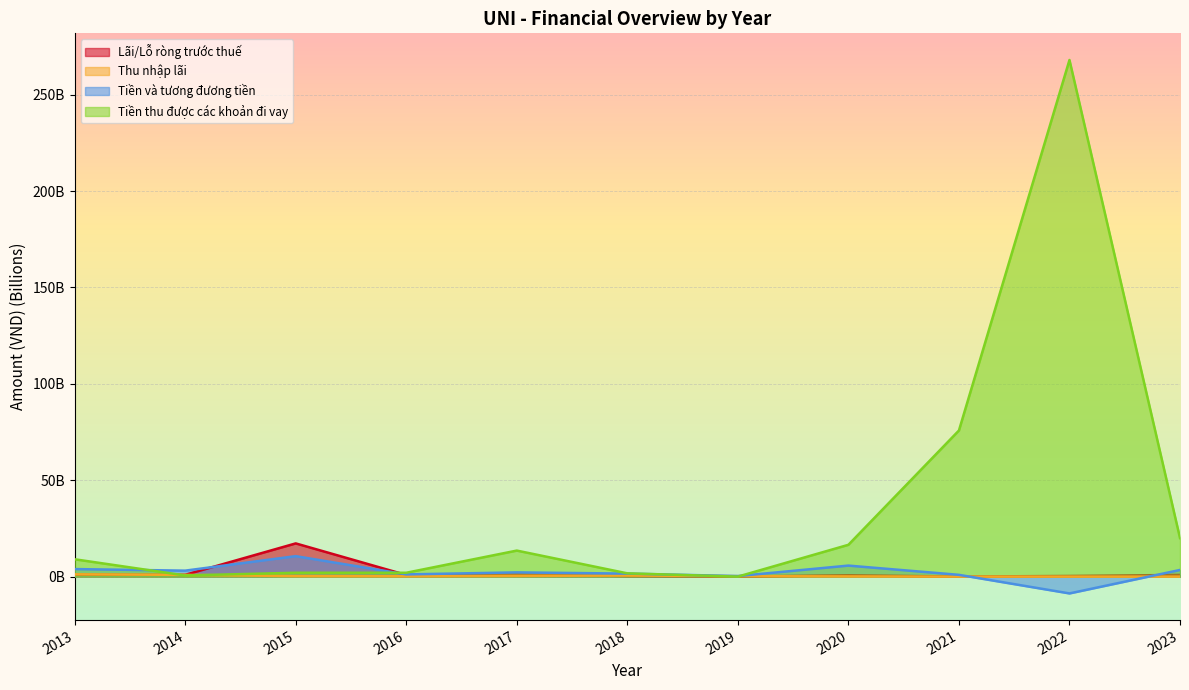

What are all the series names shown in the legend?

Lãi/Lỗ ròng trước thuế, Thu nhập lãi, Tiền và tương đương tiền, Tiền thu được các khoản đi vay